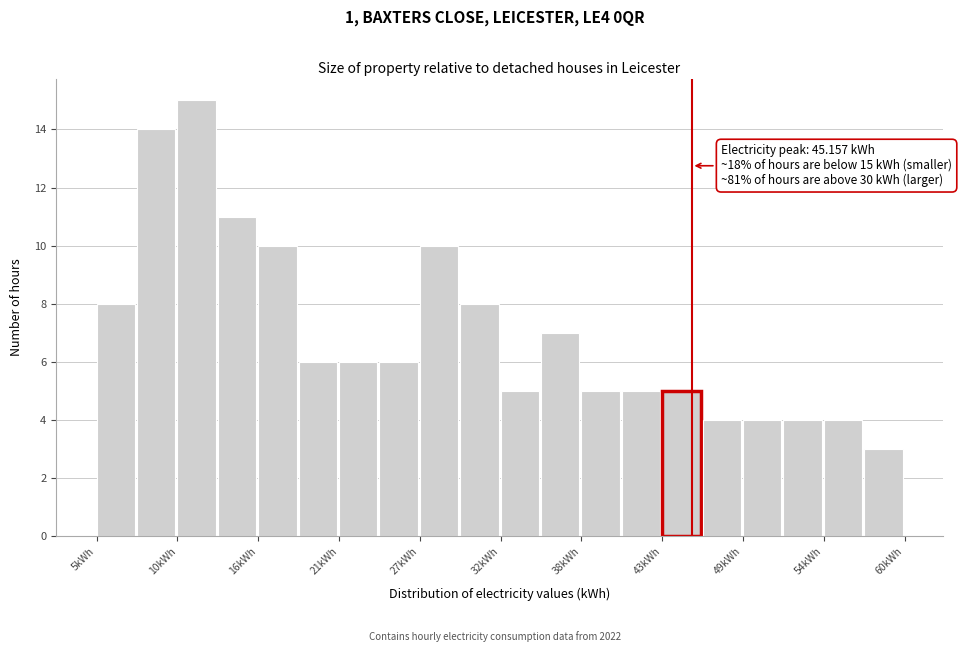

Around what value on the x-axis is the tallest bar? Give the approximate position of its centre, as read against the axis.

12